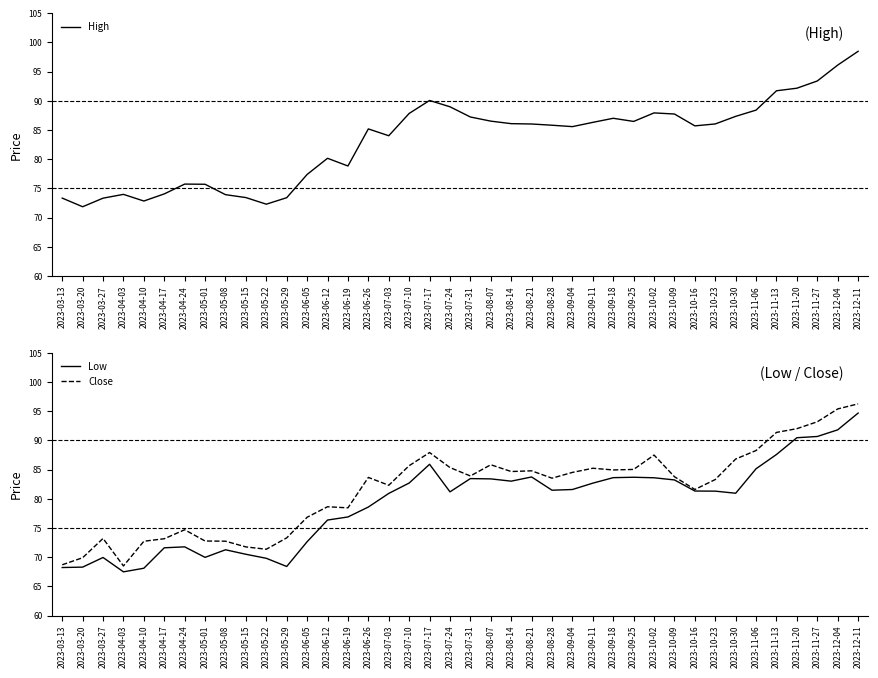

List the series in order of their overall mean, lowest first.

Low, Close, High